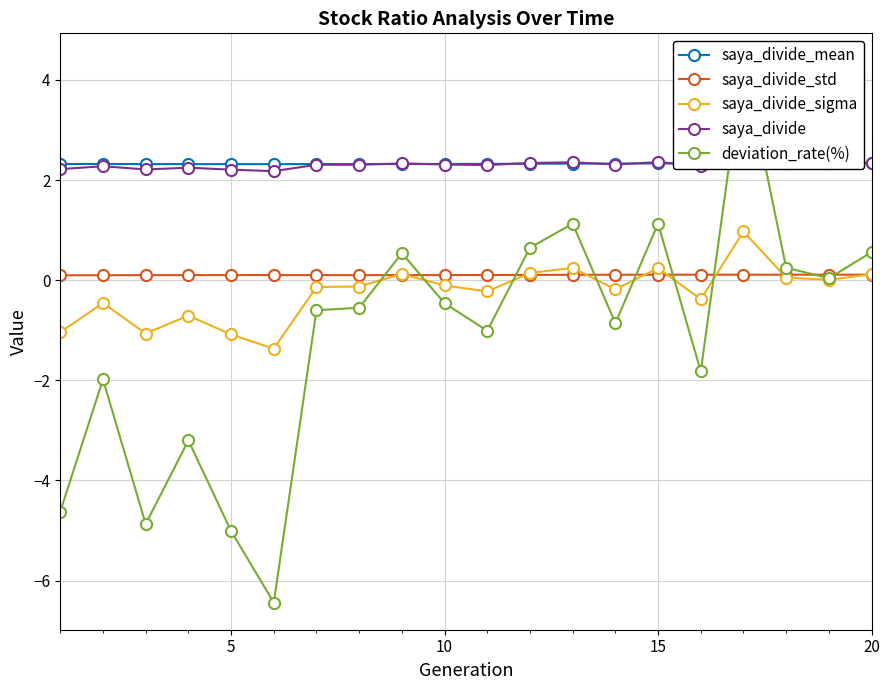

What is the highest value of the saya_divide_sigma series?

1.0